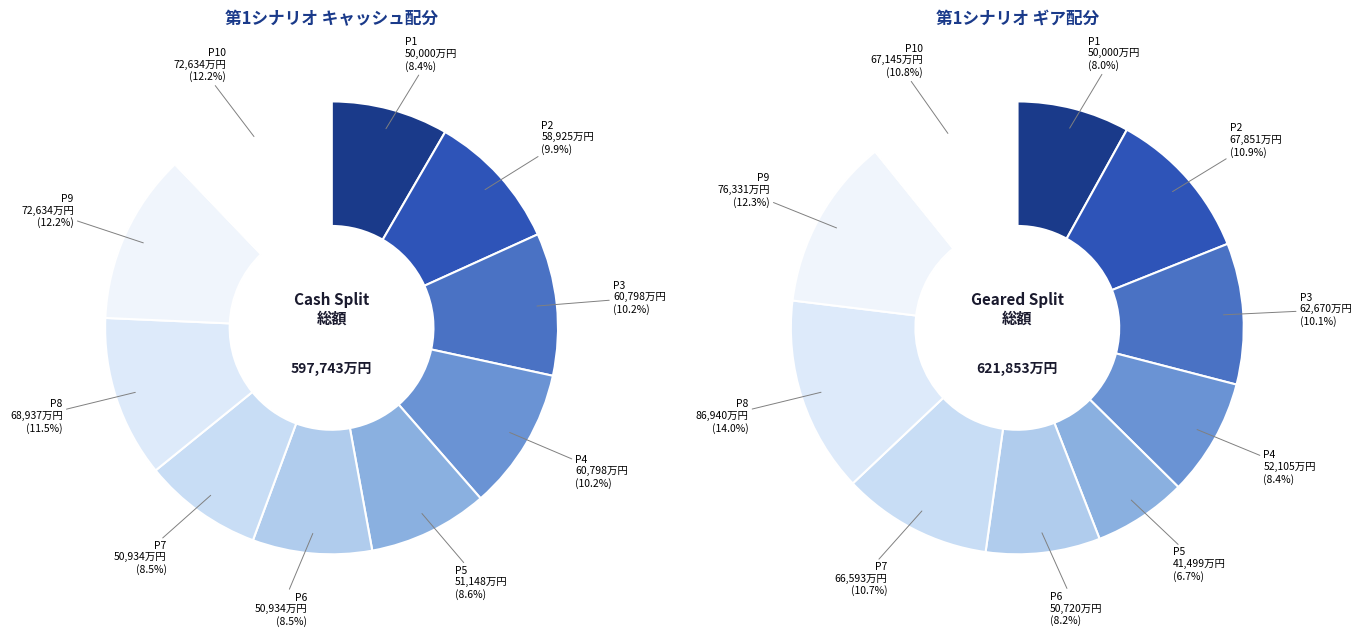

How many segments does this pie chart have?

10